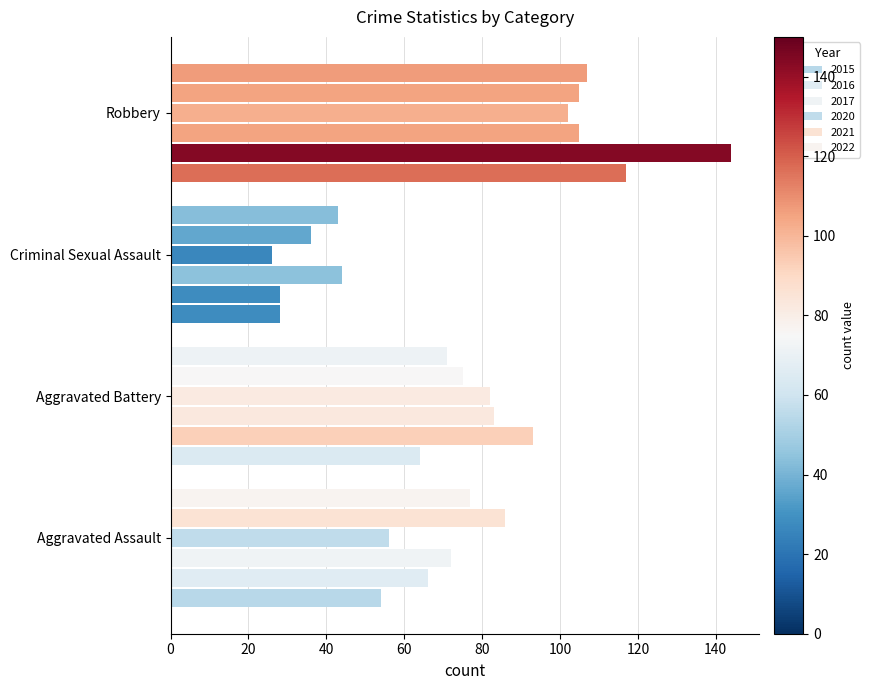

Count the number of categories in the chart.

4